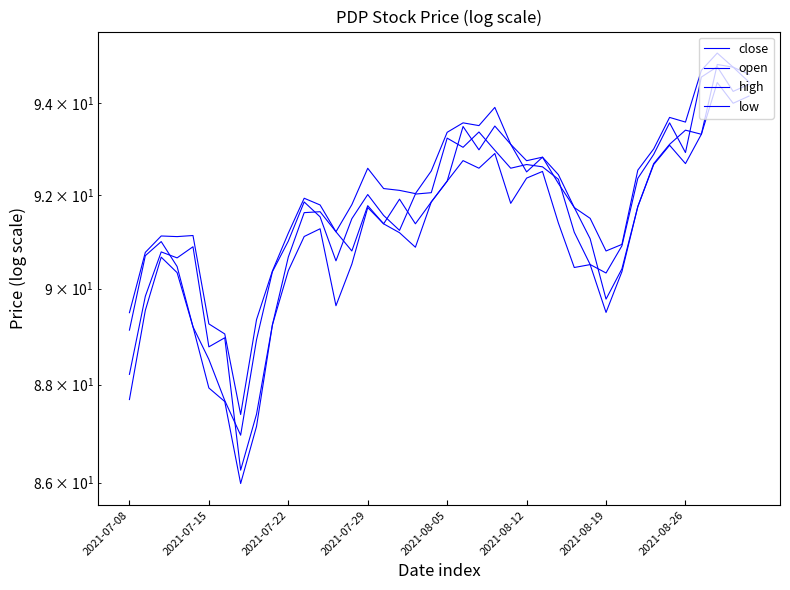

True or false: low and open intersect in this chart.

False